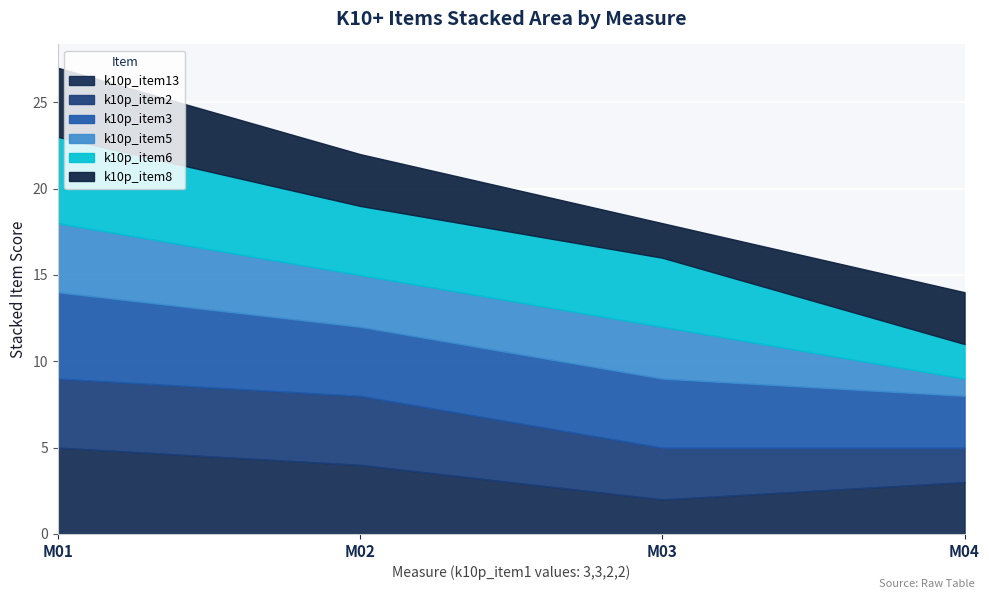

At how many categories does at least one series exceed 2?

4